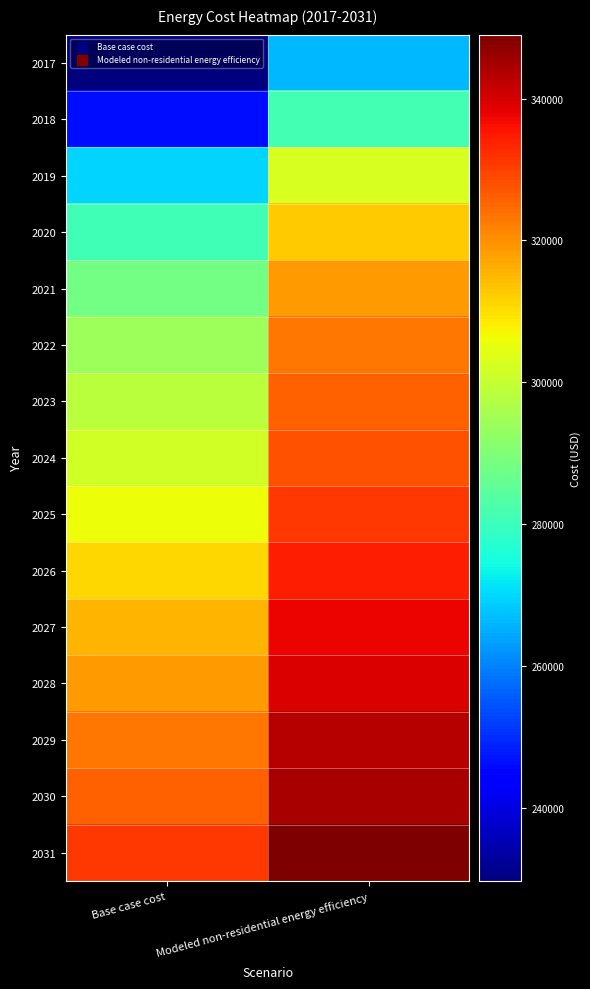

Reading left to right, what are all the values shown in this chart?

2017: Base case cost=229678.5	Modeled non-residential energy efficiency=266291.6
2018: Base case cost=246341.8	Modeled non-residential energy efficiency=281266.8
2019: Base case cost=269455.4	Modeled non-residential energy efficiency=302629.6
2020: Base case cost=280743.5	Modeled non-residential energy efficiency=312376.5
2021: Base case cost=288268.8	Modeled non-residential energy efficiency=318449.1
2022: Base case cost=294181.6	Modeled non-residential energy efficiency=322964.7
2023: Base case cost=298481.8	Modeled non-residential energy efficiency=325922.4
2024: Base case cost=301707.0	Modeled non-residential energy efficiency=327851.1
2025: Base case cost=306007.2	Modeled non-residential energy efficiency=330868.0
2026: Base case cost=310844.9	Modeled non-residential energy efficiency=334443.0
2027: Base case cost=315145.1	Modeled non-residential energy efficiency=337516.5
2028: Base case cost=318370.3	Modeled non-residential energy efficiency=339558.1
2029: Base case cost=323208.0	Modeled non-residential energy efficiency=343214.9
2030: Base case cost=325895.6	Modeled non-residential energy efficiency=344779.6
2031: Base case cost=331270.9	Modeled non-residential energy efficiency=349017.3